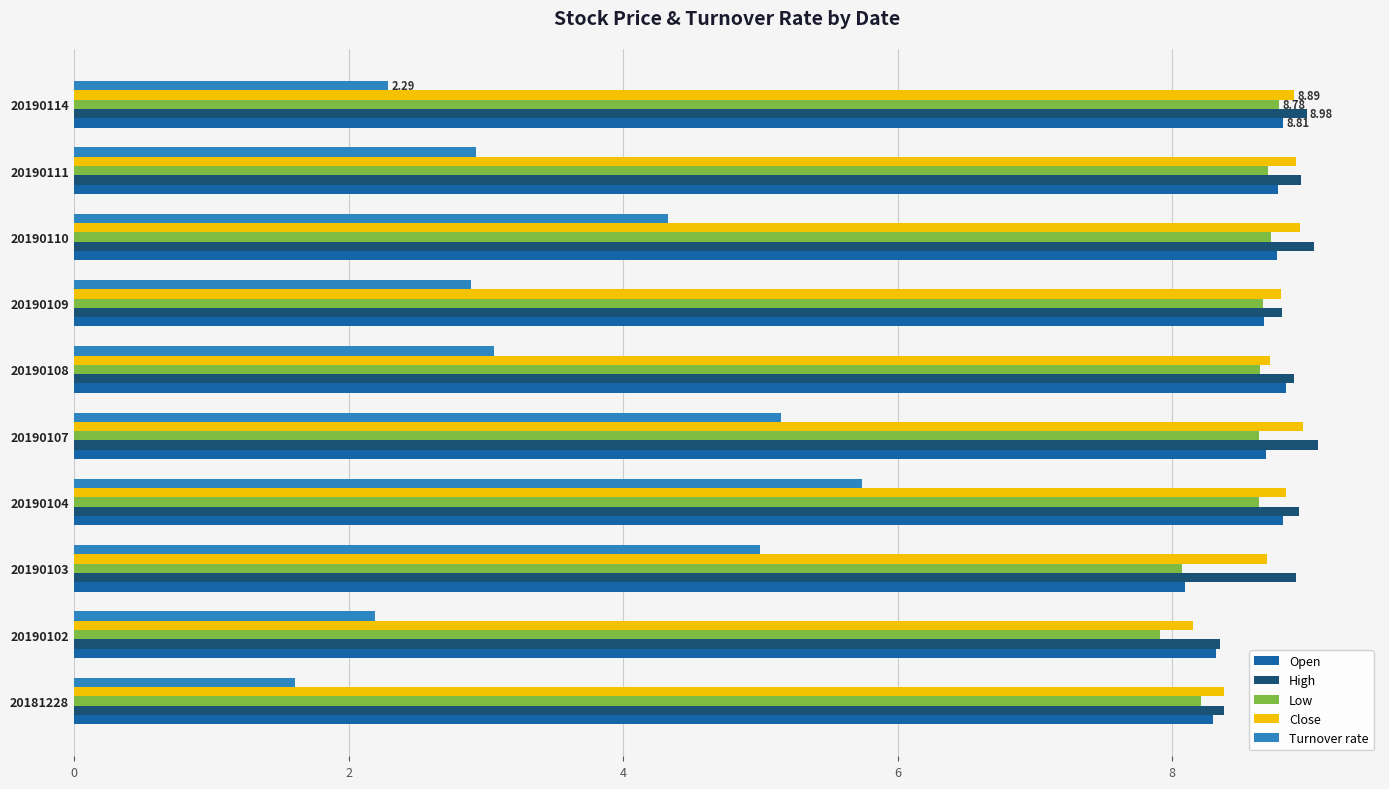

What is the difference between the highest and lowest values at 20190102?

6.2